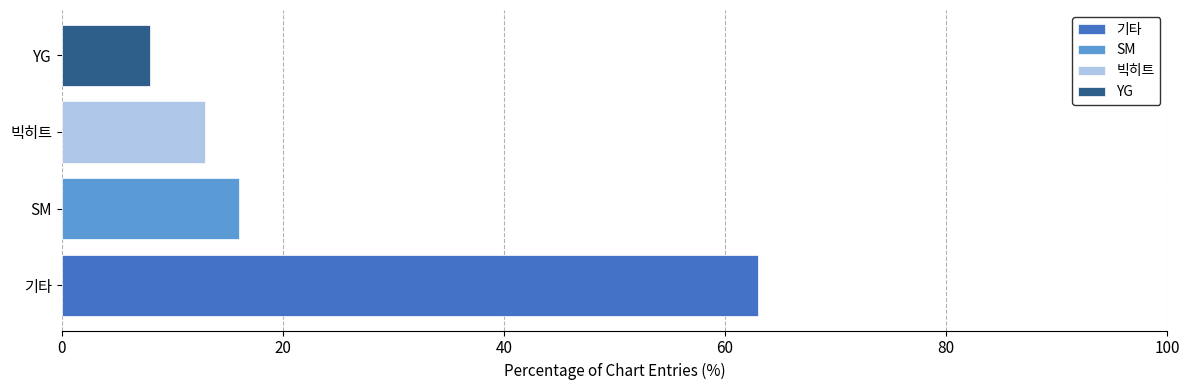

Reading right to left, what are all the values shown in this chart?

8	13	16	63